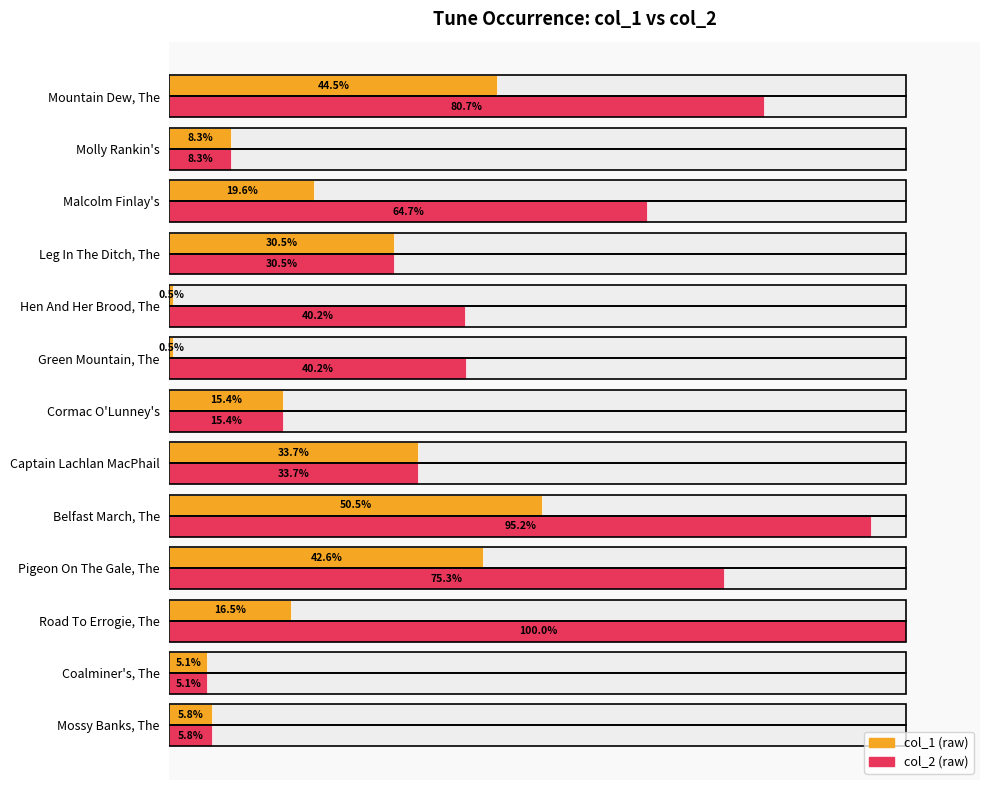

Is the value of col_2 at Pigeon On The Gale, The greater than the value of col_1 at Belfast March, The?

Yes